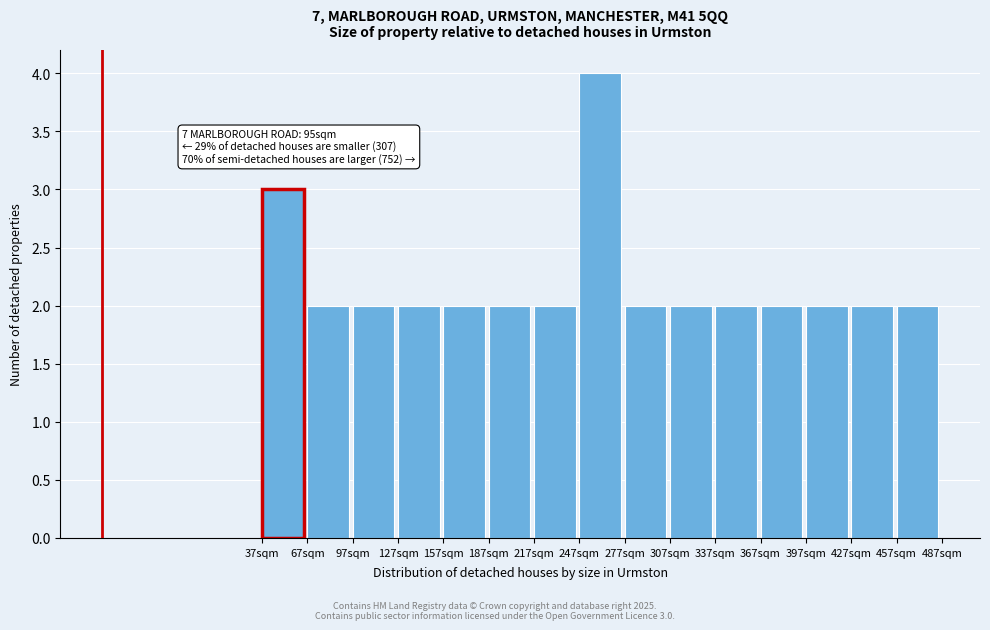

Reading right to left, transcribe all the data shown in this chart.

457sqm=2	427sqm=2	397sqm=2	367sqm=2	337sqm=2	307sqm=2	277sqm=2	247sqm=4	217sqm=2	187sqm=2	157sqm=2	127sqm=2	97sqm=2	67sqm=2	37sqm=3